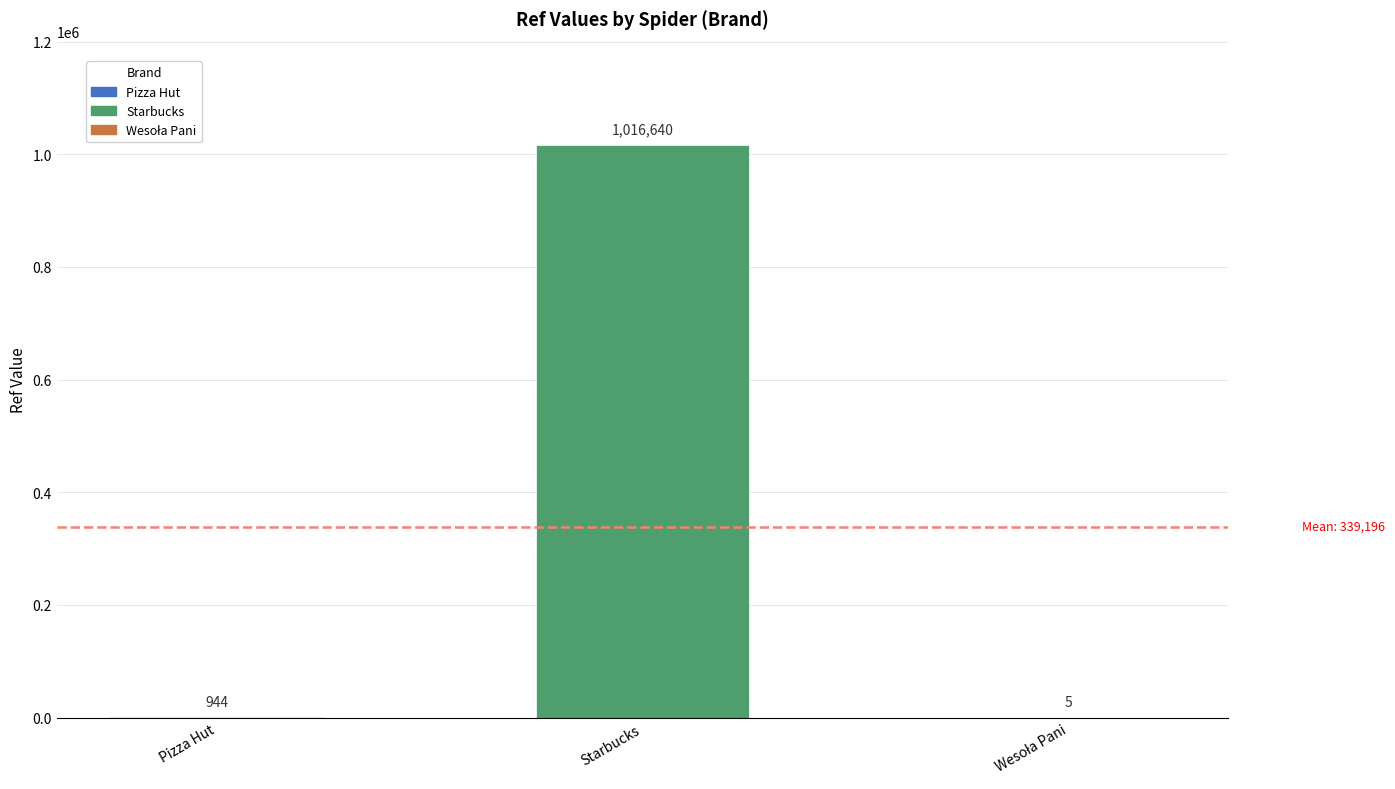

Reading left to right, list all the values displayed in this chart.

944	1016640	5